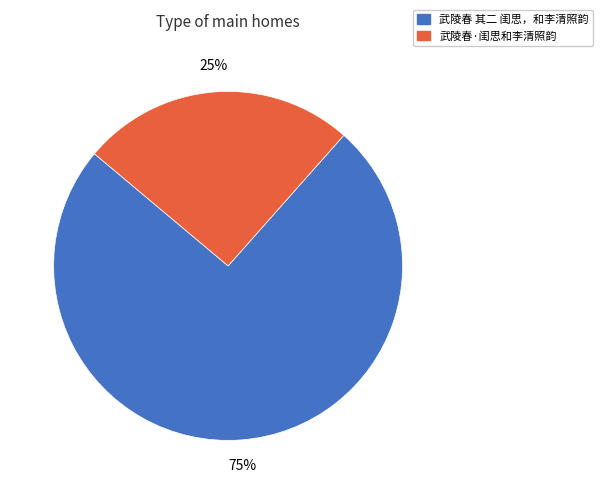

Combined, do 武陵春·闺思和李清照韵 and 武陵春 其二 闺思，和李清照韵 account for over 50%?

Yes